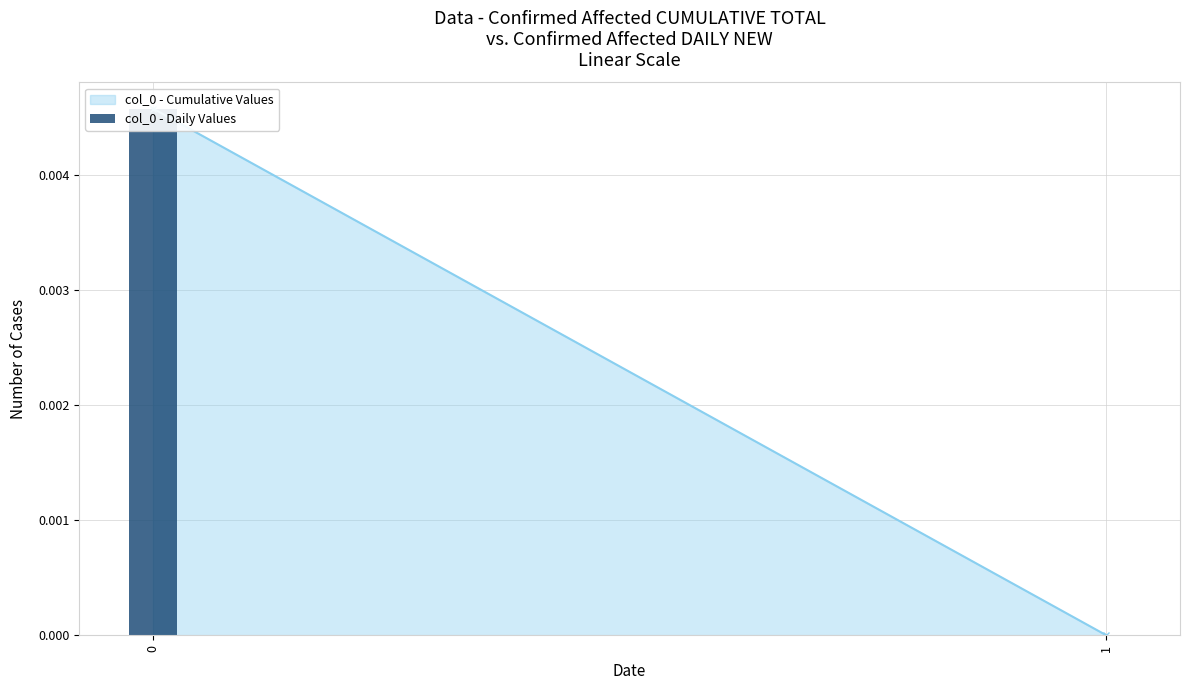

Rank the categories by value from highest to lowest.

0, 1